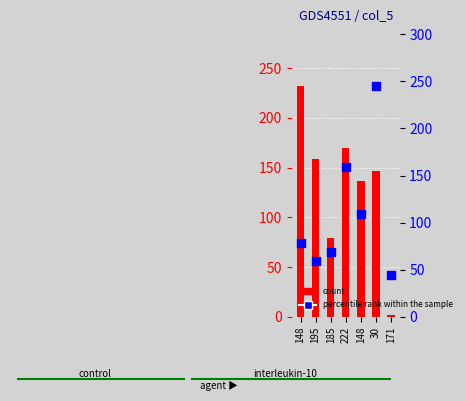

Which series contains the lowest Y value?

count